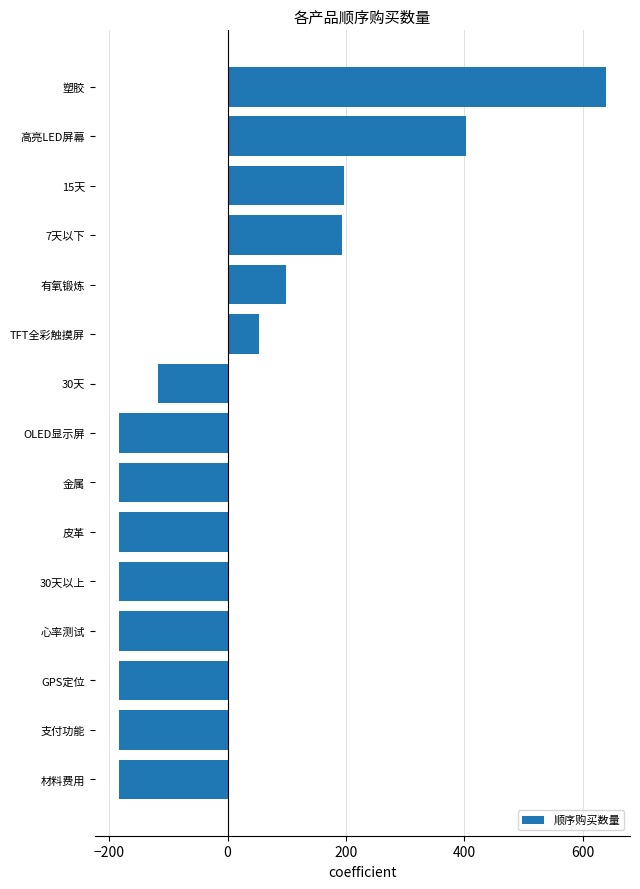

The chart shows a value of 567.8 at 高亮LED屏幕. True or false?

False